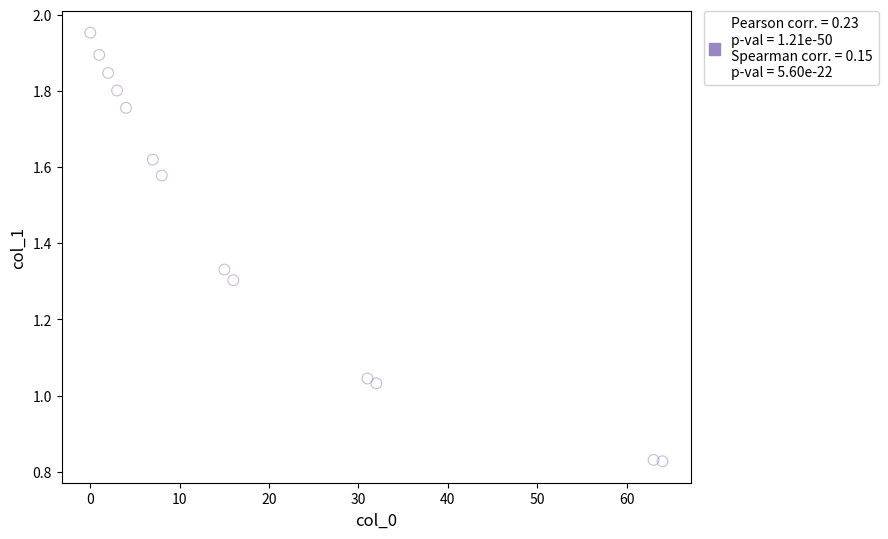

What is the range of X values (max minus min)?

64.0